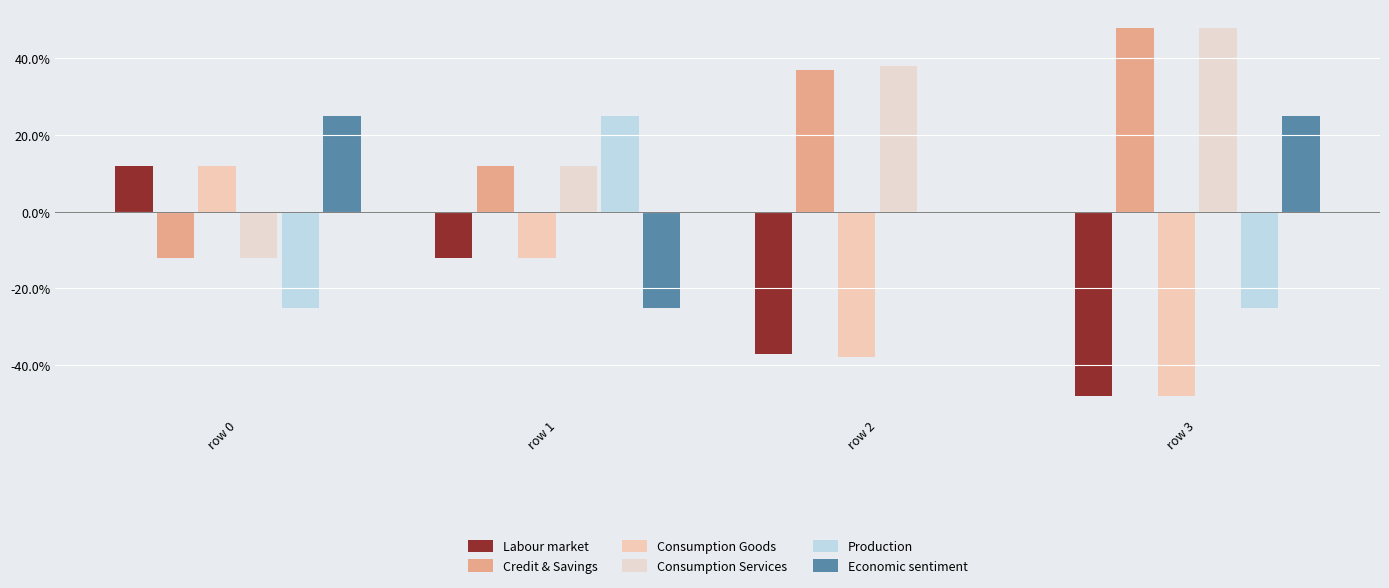

Is the value of Credit & Savings at row 2 greater than the value of Consumption Goods at row 2?

Yes